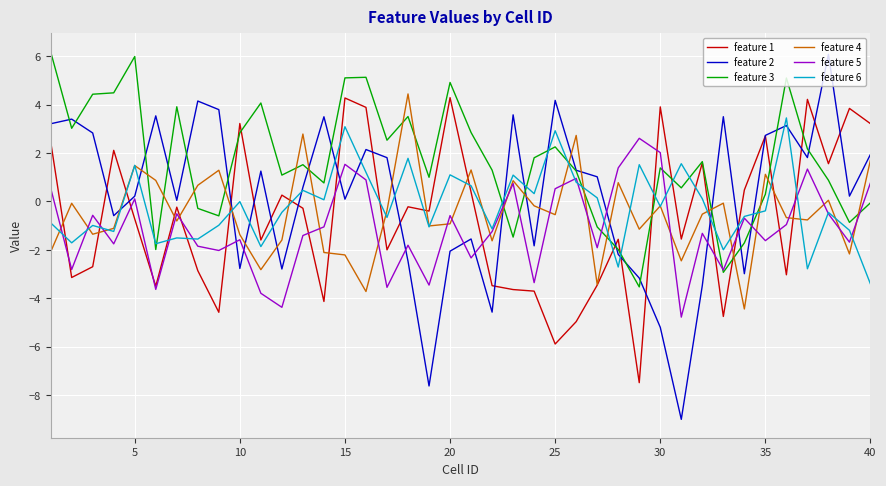

Which series has the largest range (max minus min)?

feature 2